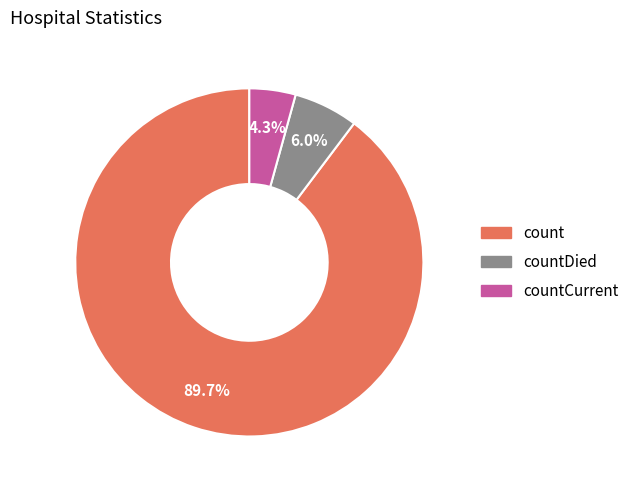

True or false: count accounts for 80% of the total.

False